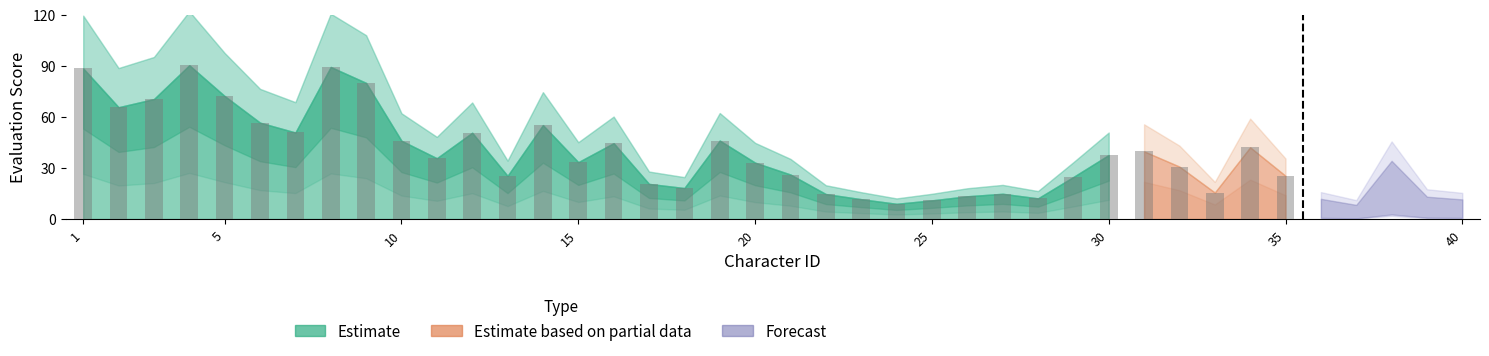

How many series are shown in this chart?

3